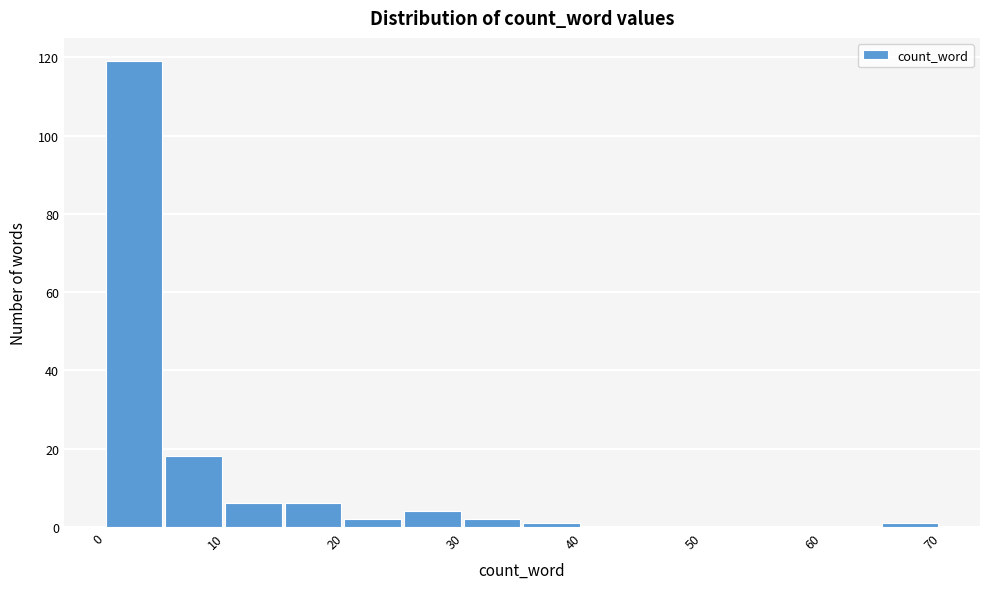

Reading left to right, transcribe this chart: for each bar, give the range it covers on the x-axis and its height. The values are not printed on the chart, so give them approximately, as read against the axis.

0 to 5: 120
5 to 10: 18
10 to 15: 6
15 to 20: 6
20 to 25: 2
25 to 30: 4
30 to 35: 2
35 to 40: under 2
40 to 45: 0
45 to 50: 0
50 to 55: 0
55 to 60: 0
60 to 65: 0
65 to 70: under 2